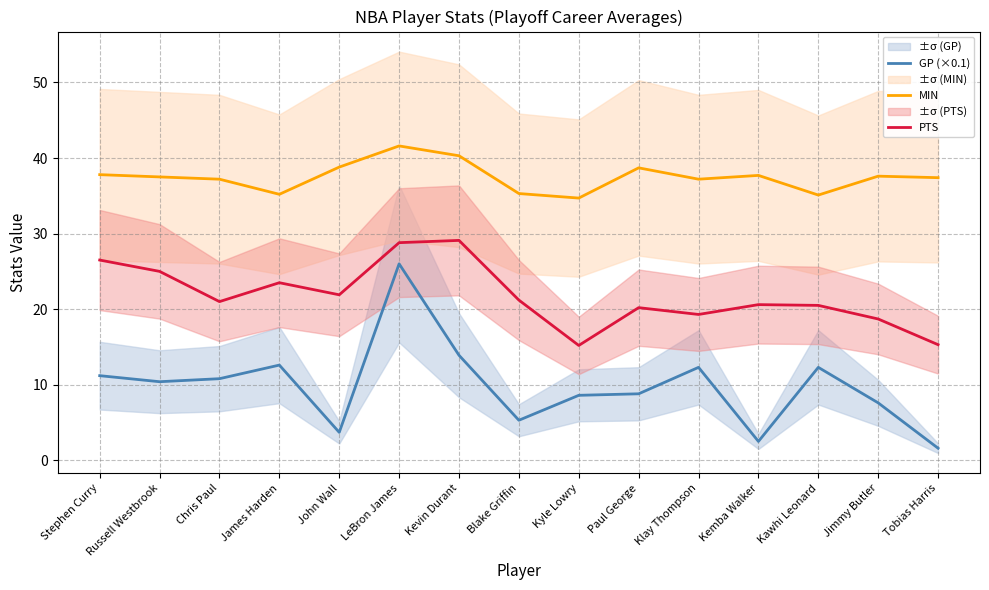

What is the sum of the GP (×0.1) values at Jimmy Butler and Kyle Lowry?

16.2